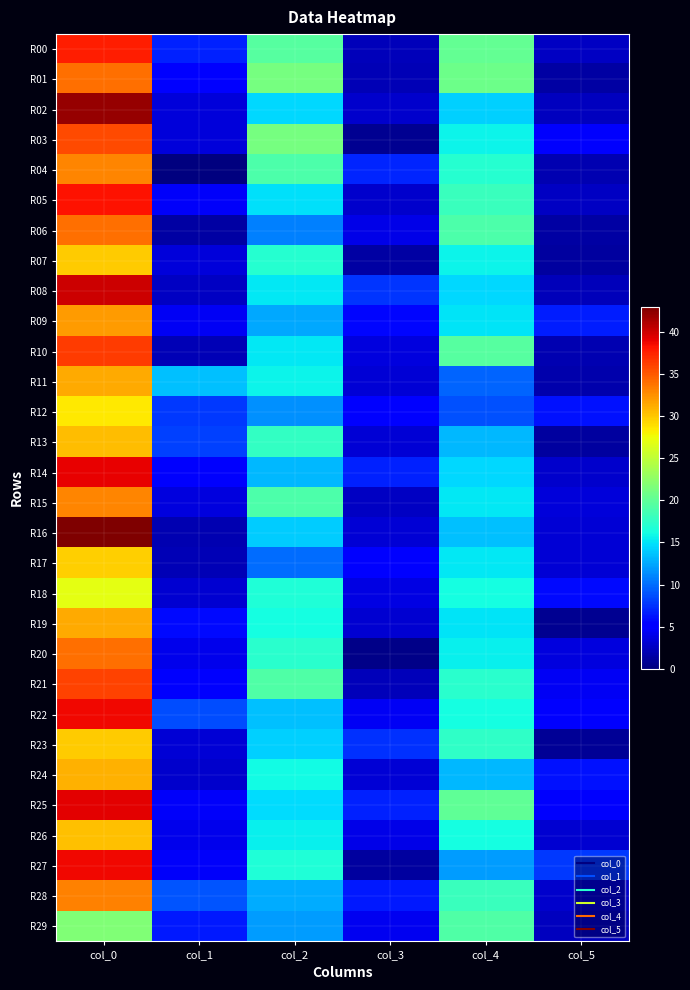

Rank the series at col_4 from lowest to highest value.

R12, R11, R27, R13, R24, R16, R02, R08, R14, R09, R19, R15, R17, R20, R03, R07, R18, R22, R26, R04, R21, R23, R05, R28, R06, R29, R10, R25, R00, R01